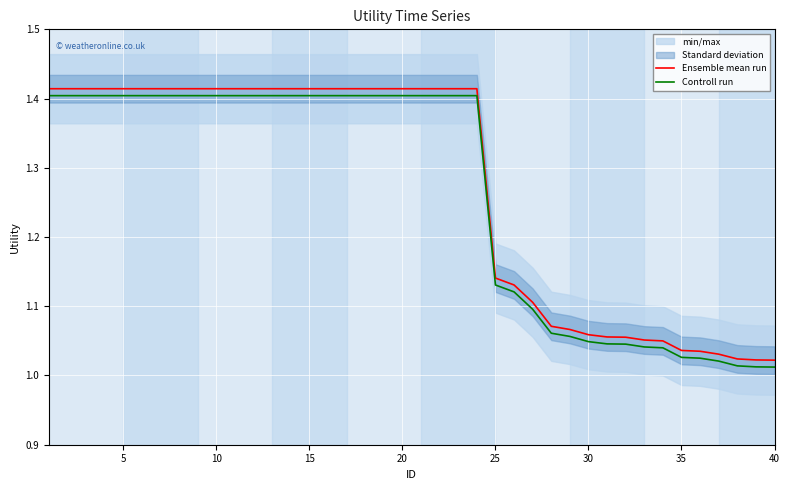

What is the smallest value displayed?

1.0